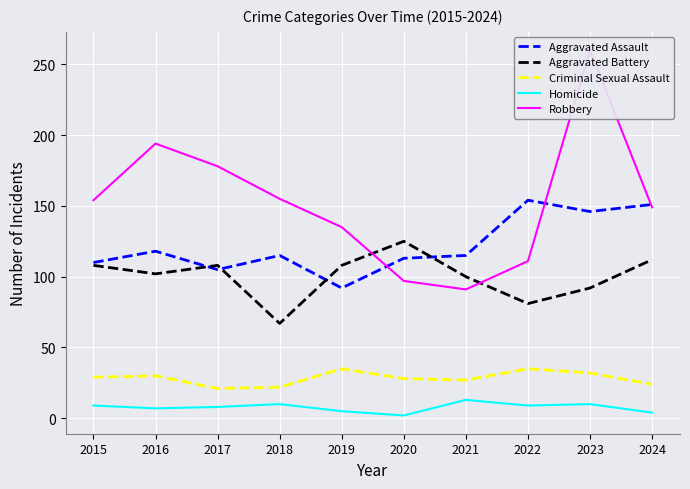

Which category has the highest value in the Criminal Sexual Assault series?

2019